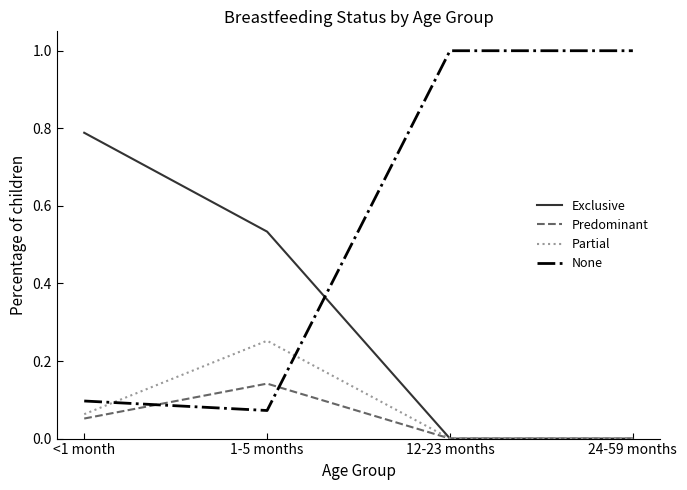

At which label does Partial reach its peak?

1-5 months